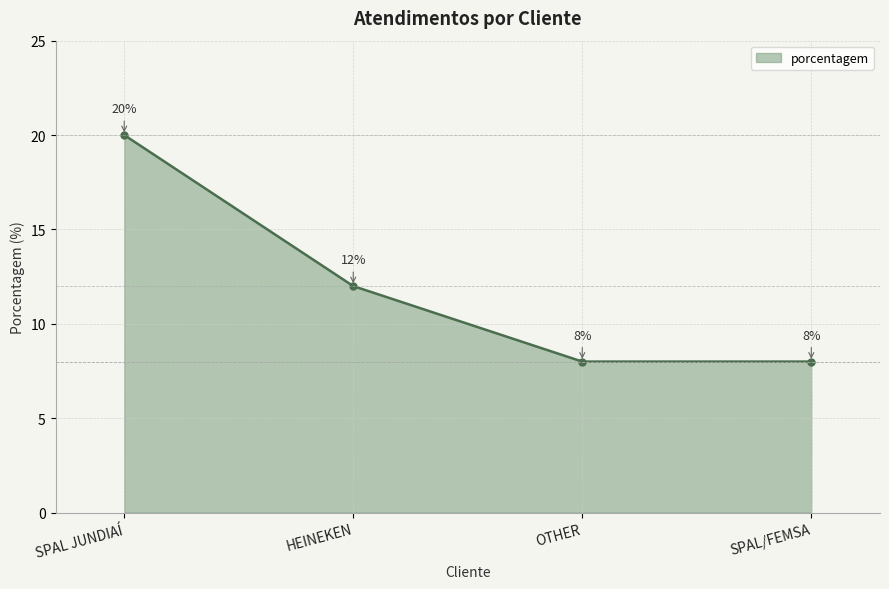

What is the maximum value shown in the chart?

20